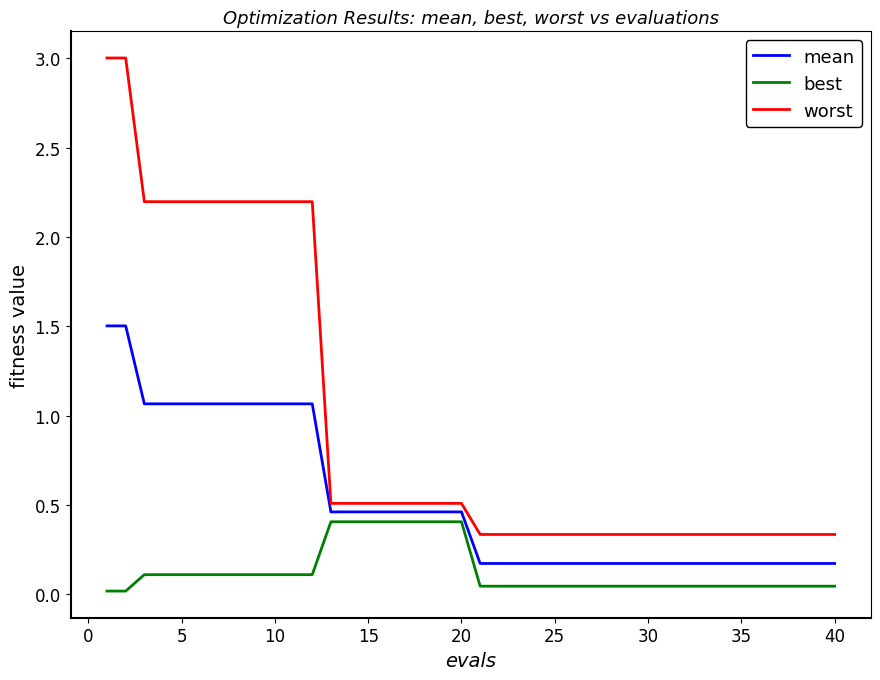

True or false: mean and best cross at least once.

False